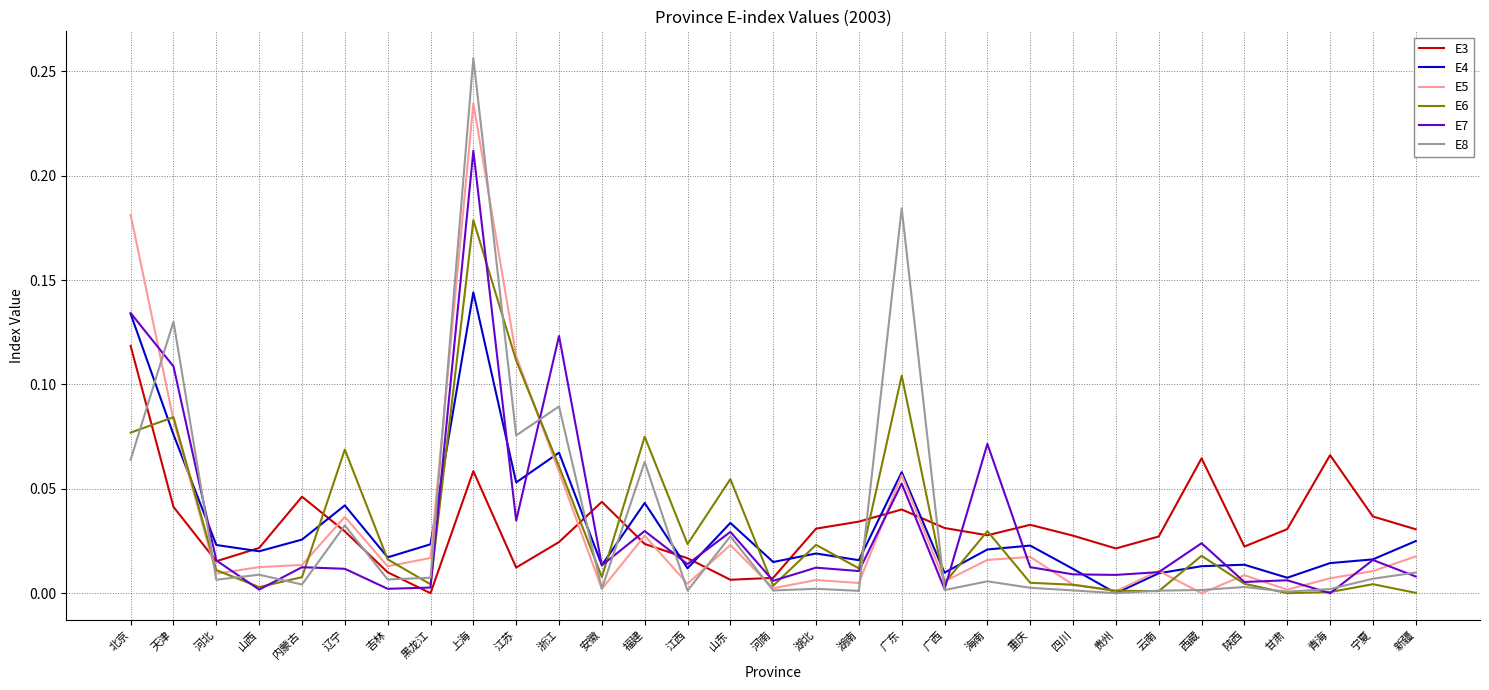

At which category does the chart reach its peak across all series?

上海